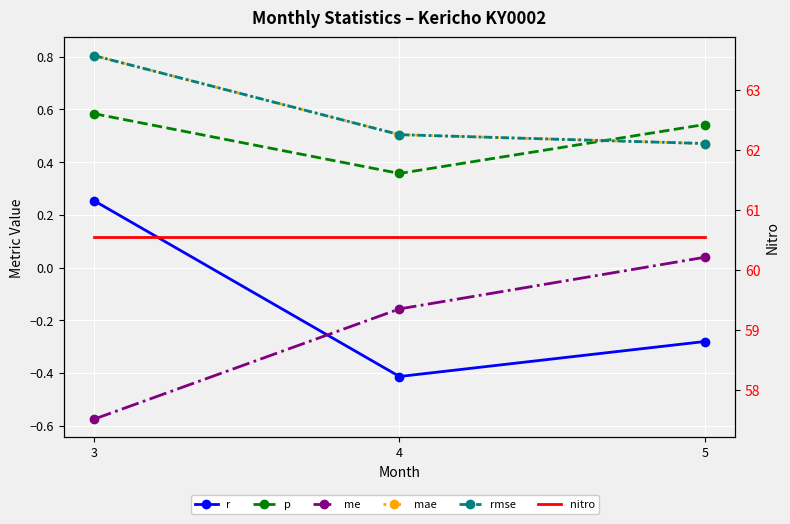

At which label does r reach its minimum?

4